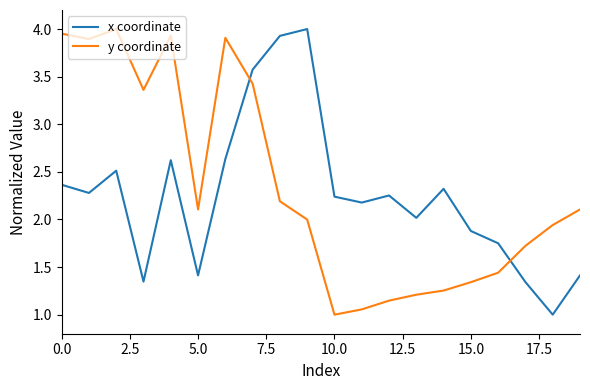

What is the difference between the maximum and minimum values in the x coordinate series?

3.0